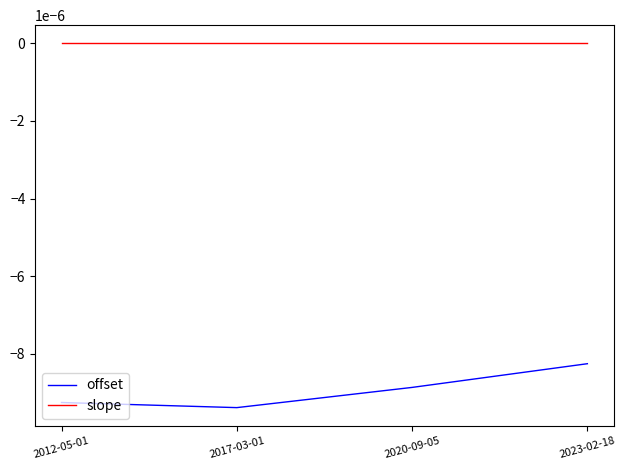

Rank the series by their average value, from lowest to highest.

offset, slope